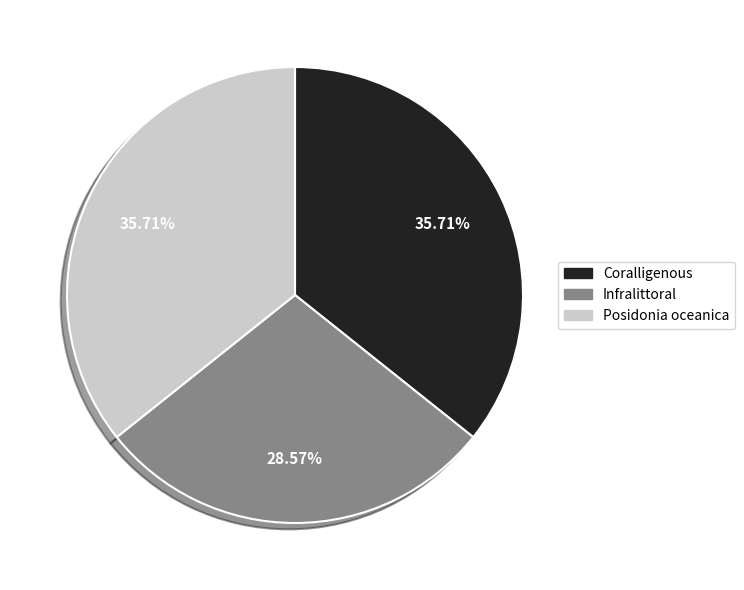

How many slices are in this pie chart?

3